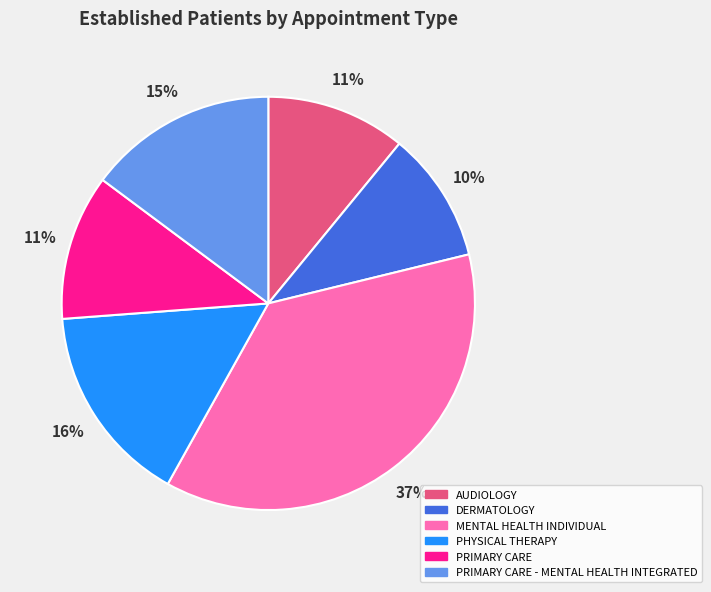

How many segments does this pie chart have?

6